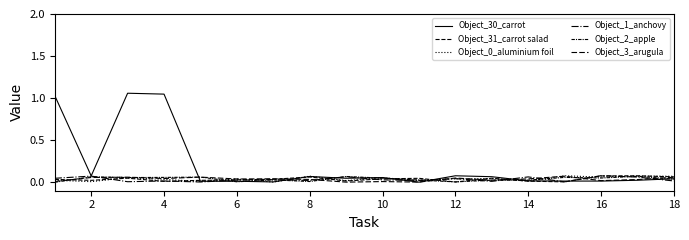

Does the chart have visible grid lines?

No